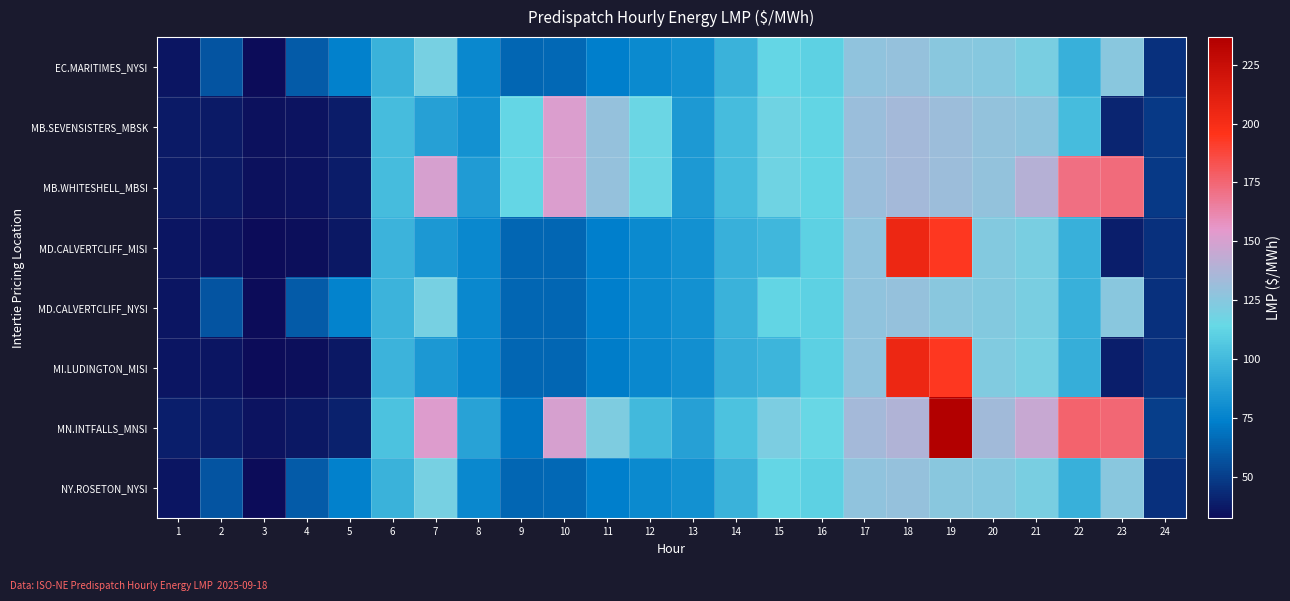

What is the total value across all series at 6?

791.2